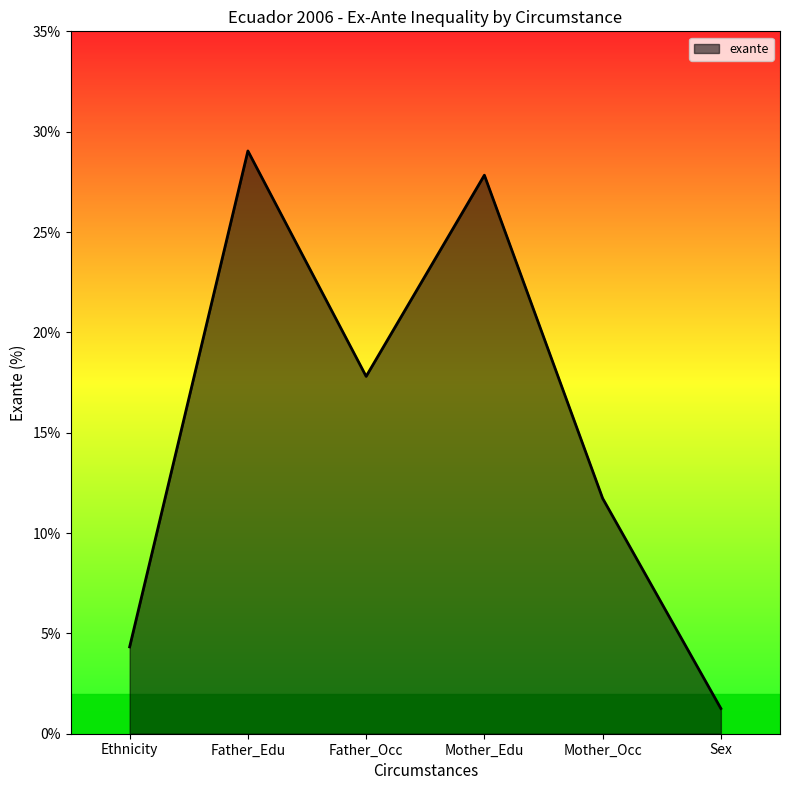

What is the change in value from Ethnicity to Mother_Edu?

+23.5